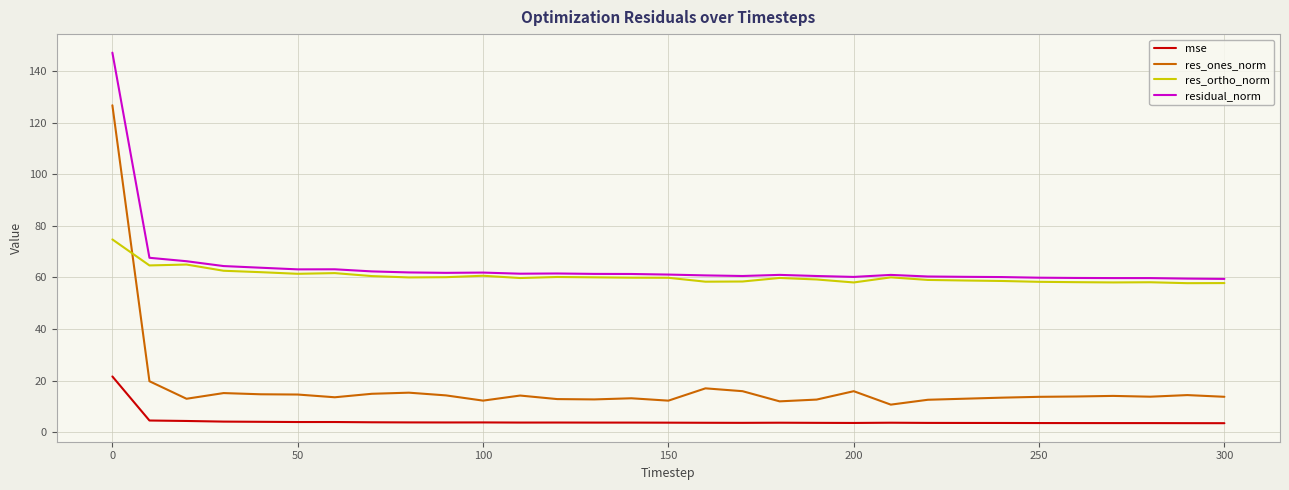

Which series has the largest range (max minus min)?

res_ones_norm